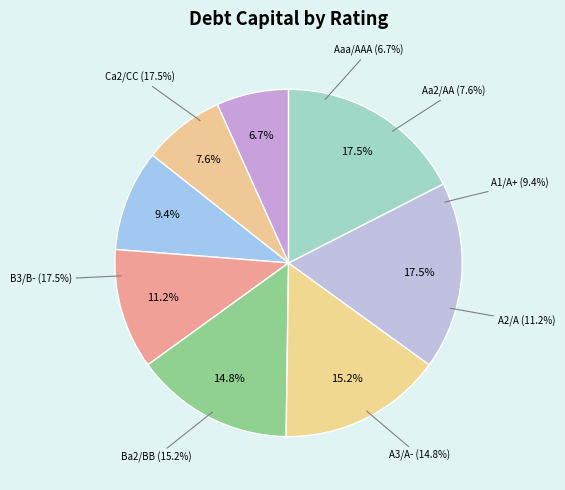

To the nearest percent, what portion does B3/B- represent?

17%